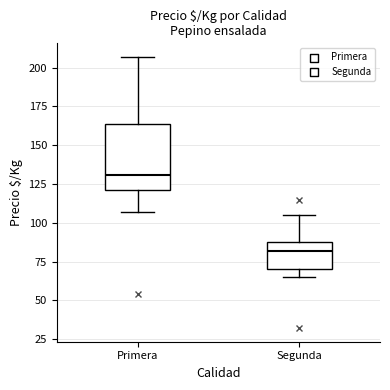

Reading left to right, transcribe this box plot: for each box, give where its median line is, the range the box spans, and where its two whiskers end, as read against the y-axis. The values are not printed on the chart, so give them approximately, as read against the axis.

Primera: median 130, box 120 to 165, whiskers 105 to 205
Segunda: median 80, box 70 to 90, whiskers 65 to 105